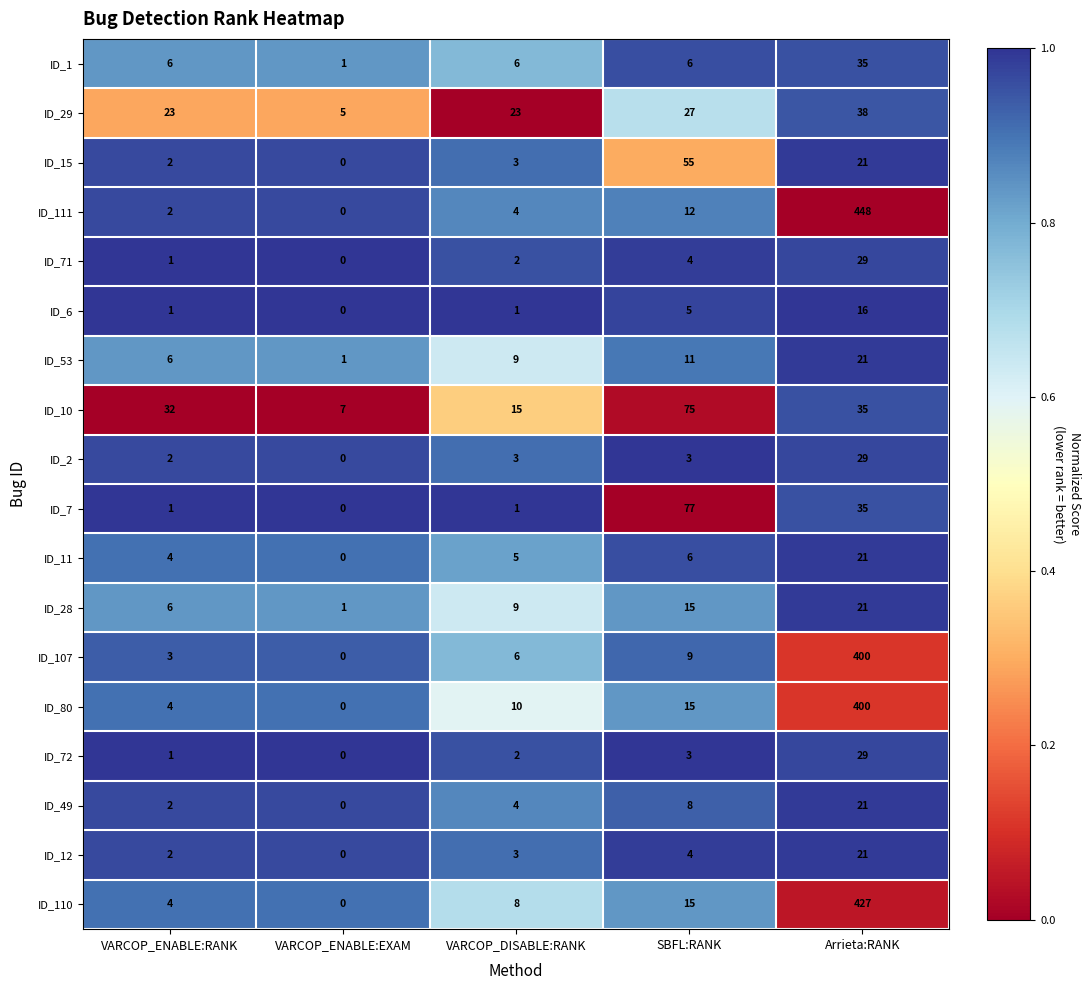

What is the average value of the ID_11 series?

7